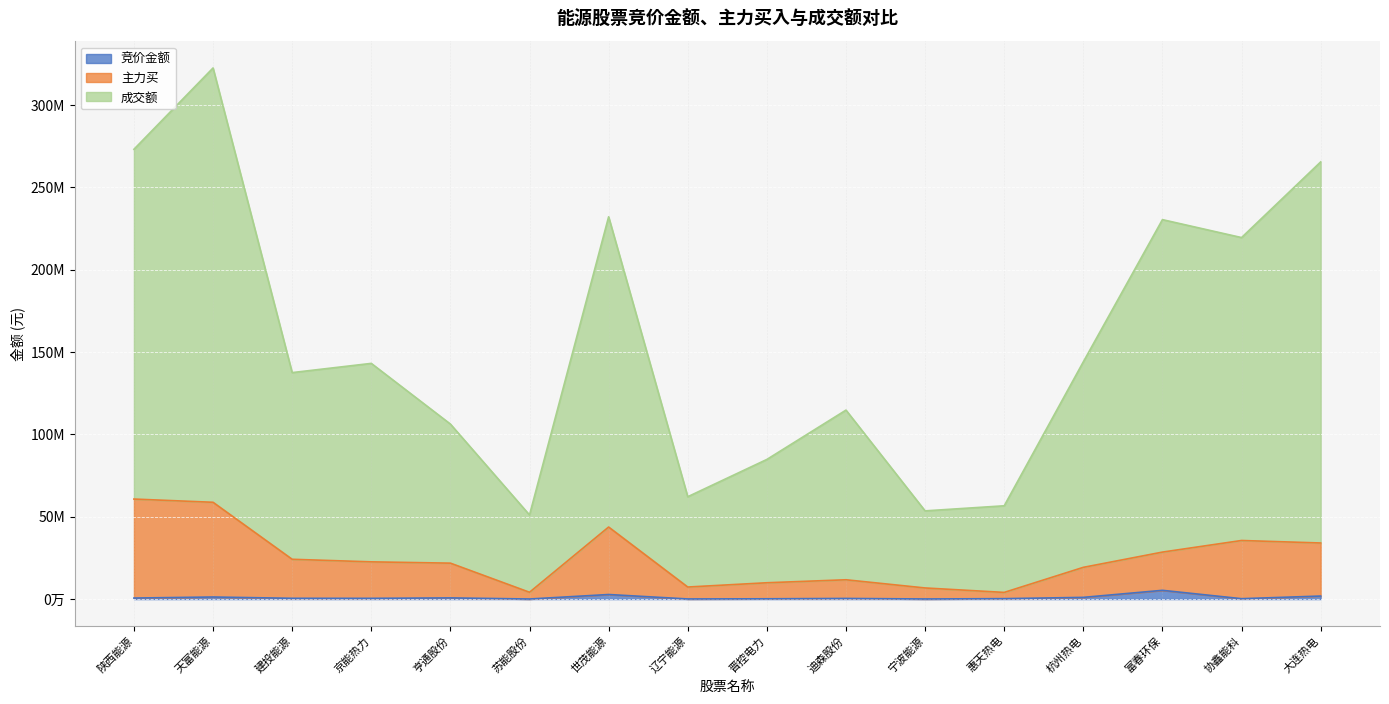

Does the chart display data point markers on the line(s)?

No